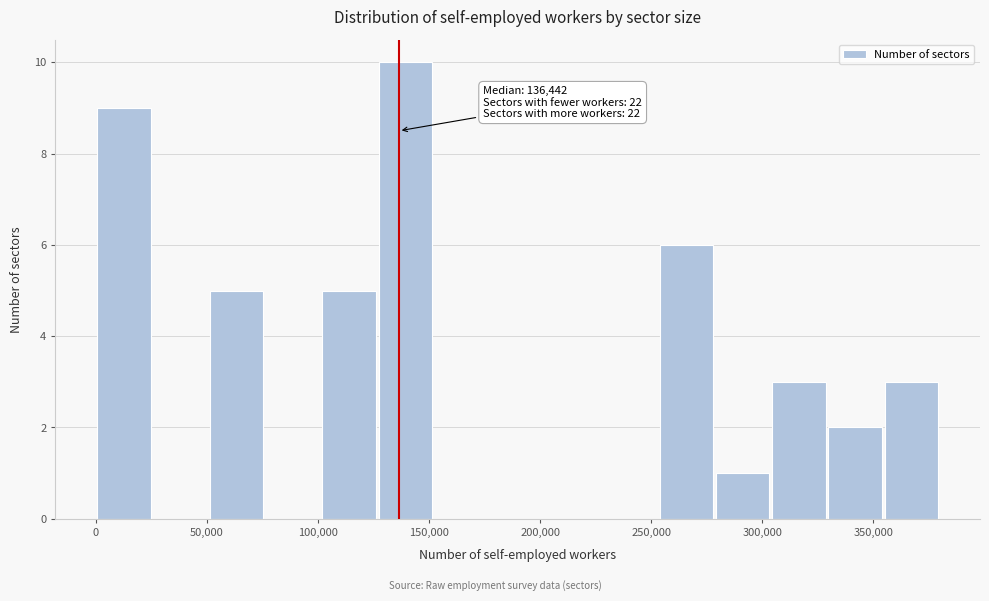

Which range on the x-axis has the tallest bar?

125000 to 150000